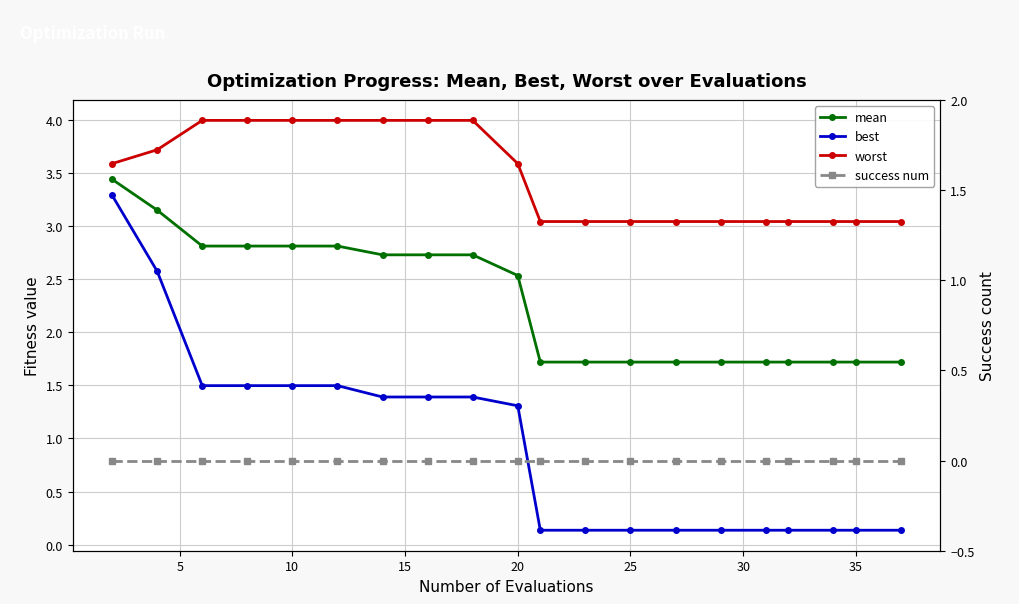

The mean series shows 4.3 at 40. True or false?

False